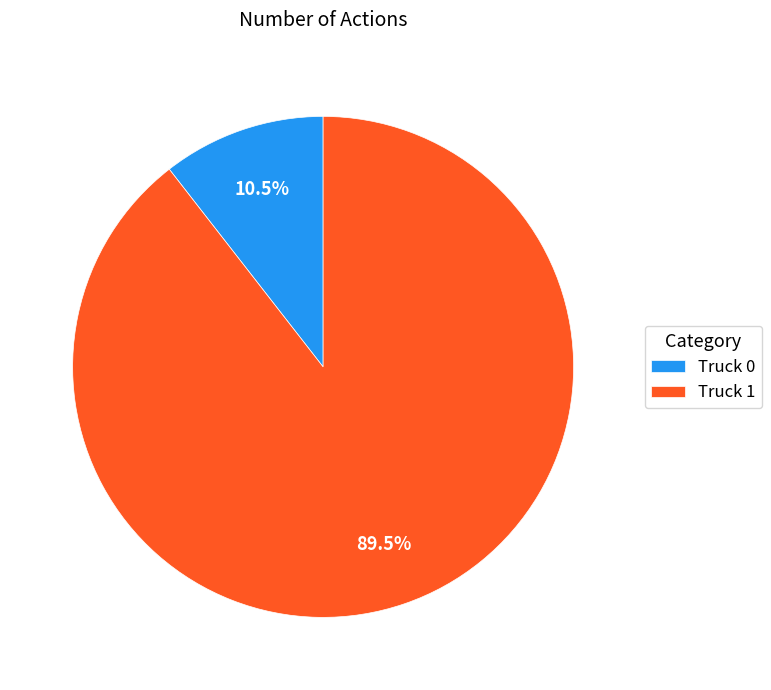

Count the number of slices in the pie.

2